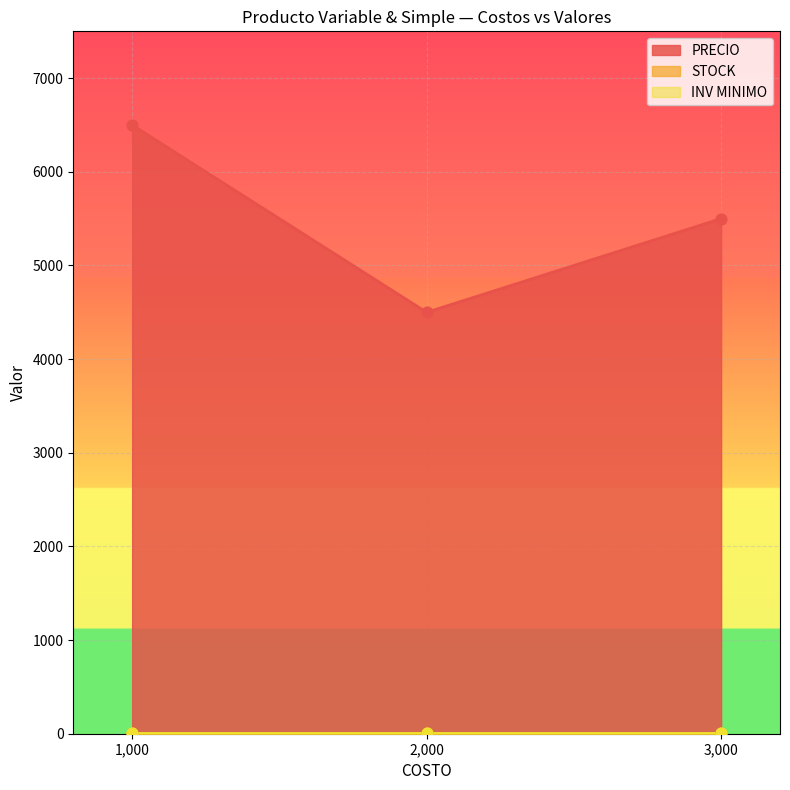

Which series reaches the maximum Y coordinate?

PRECIO